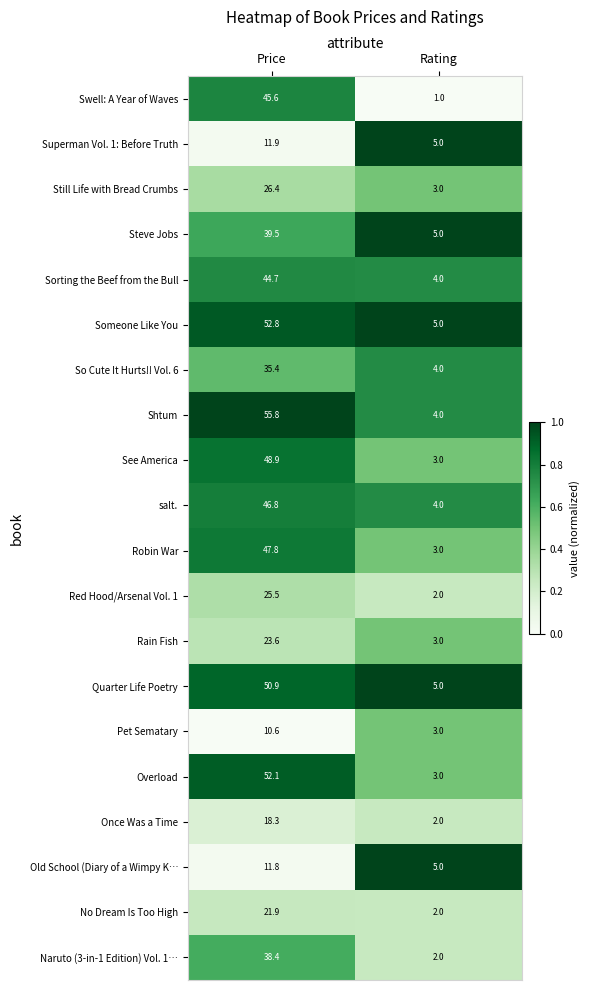

Rank the series by their maximum value, from lowest to highest.

Pet Sematary, Old School (Diary of a Wimpy K…, Superman Vol. 1: Before Truth, Once Was a Time, No Dream Is Too High, Rain Fish, Red Hood/Arsenal Vol. 1, Still Life with Bread Crumbs, So Cute It Hurts!! Vol. 6, Naruto (3-in-1 Edition) Vol. 1…, Steve Jobs, Sorting the Beef from the Bull, Swell: A Year of Waves, salt., Robin War, See America, Quarter Life Poetry, Overload, Someone Like You, Shtum